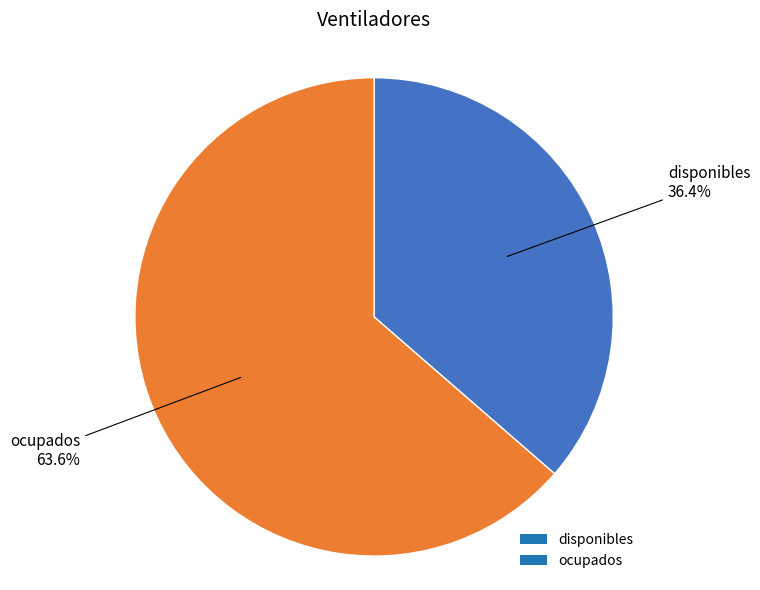

Combined, what portion of the pie is disponibles and ocupados?

100.0%